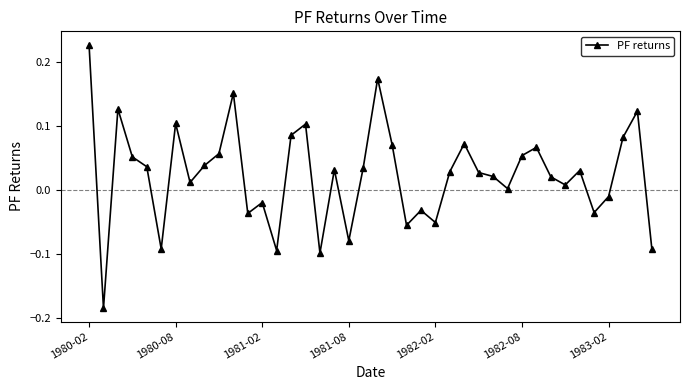

Count the number of data series in this chart.

1